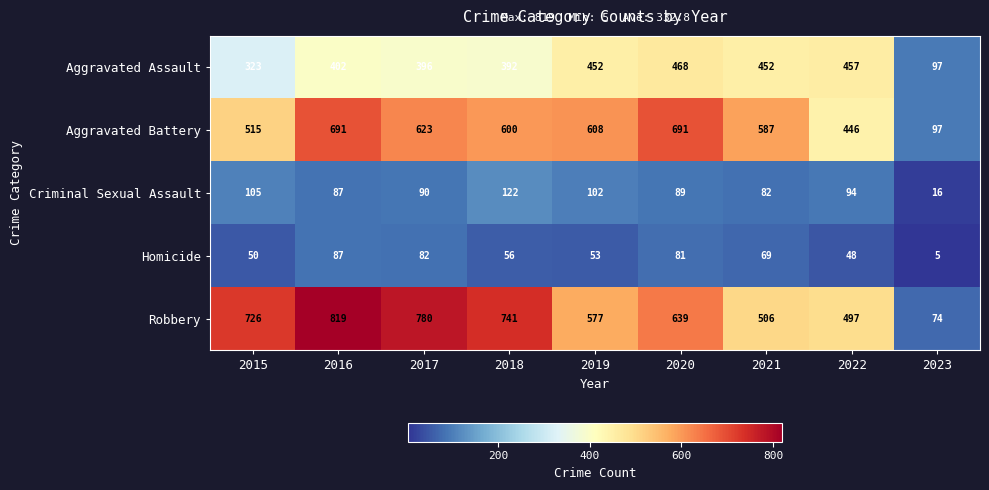

The value of Homicide at 2020 is 81. True or false?

True